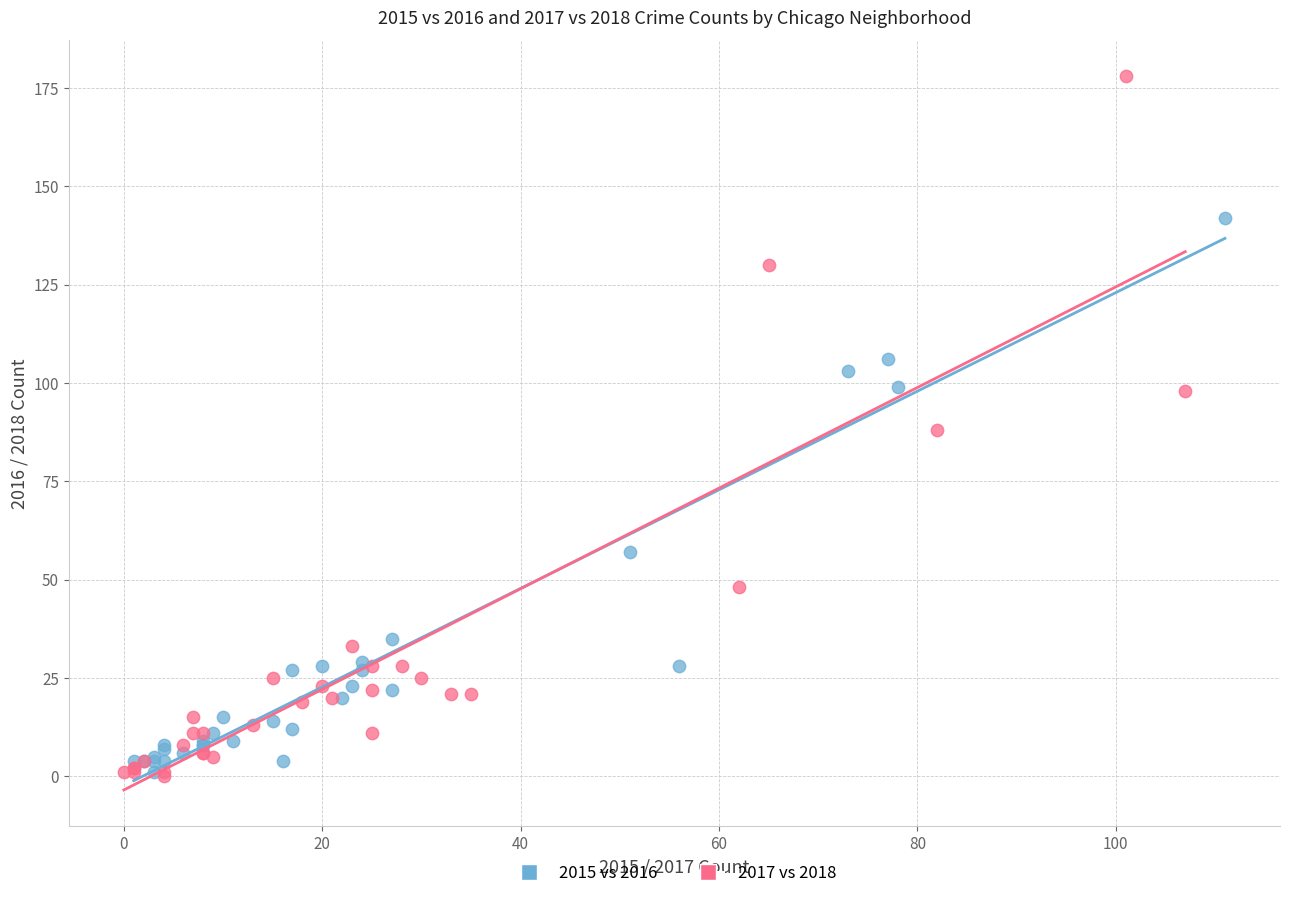

Which series reaches the maximum Y coordinate?

2017 vs 2018